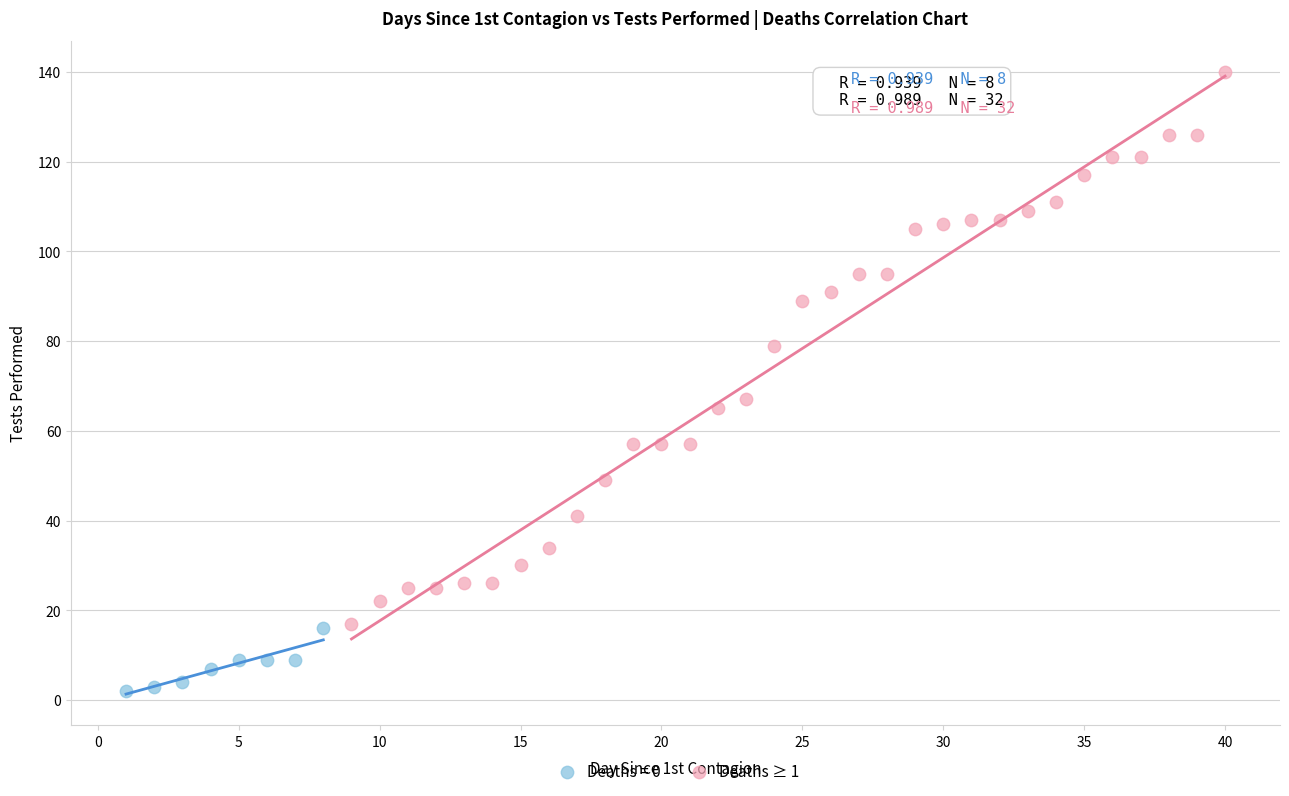

Which series has the largest Y range (max minus min)?

Deaths ≥ 1